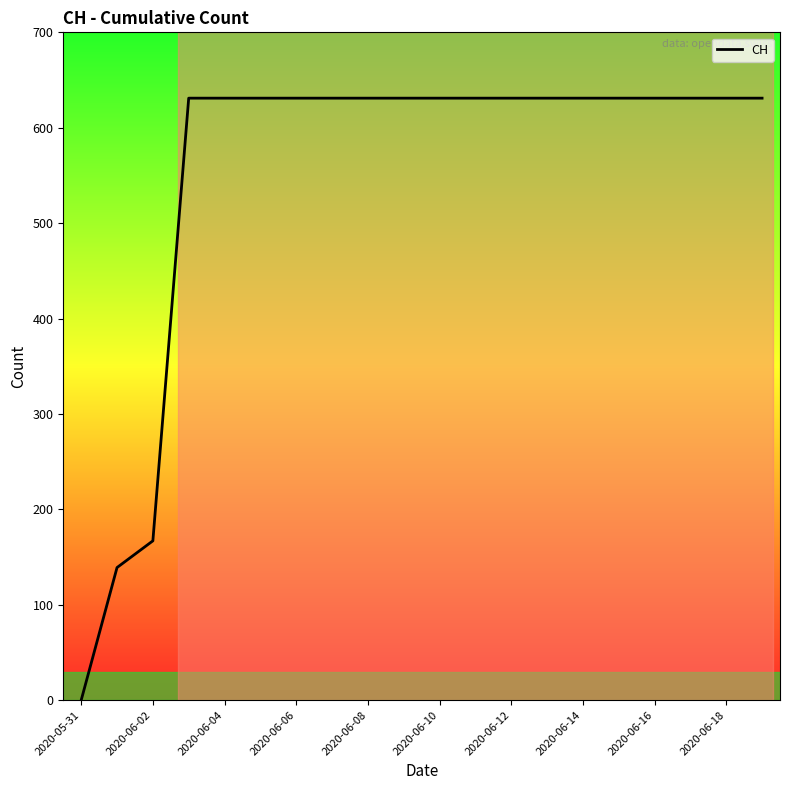

Reading left to right, transcribe all the data shown in this chart.

0	139	167	631	631	631	631	631	631	631	631	631	631	631	631	631	631	631	631	631